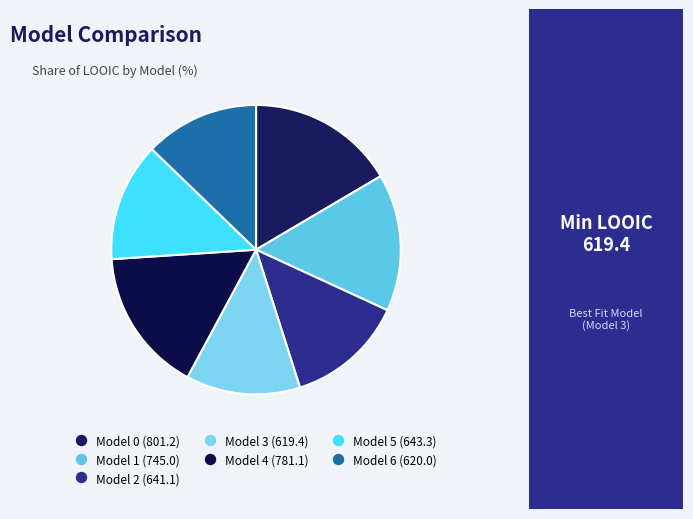

Approximately how many times larger is the value at Model 4 compared to Model 3?

1.3